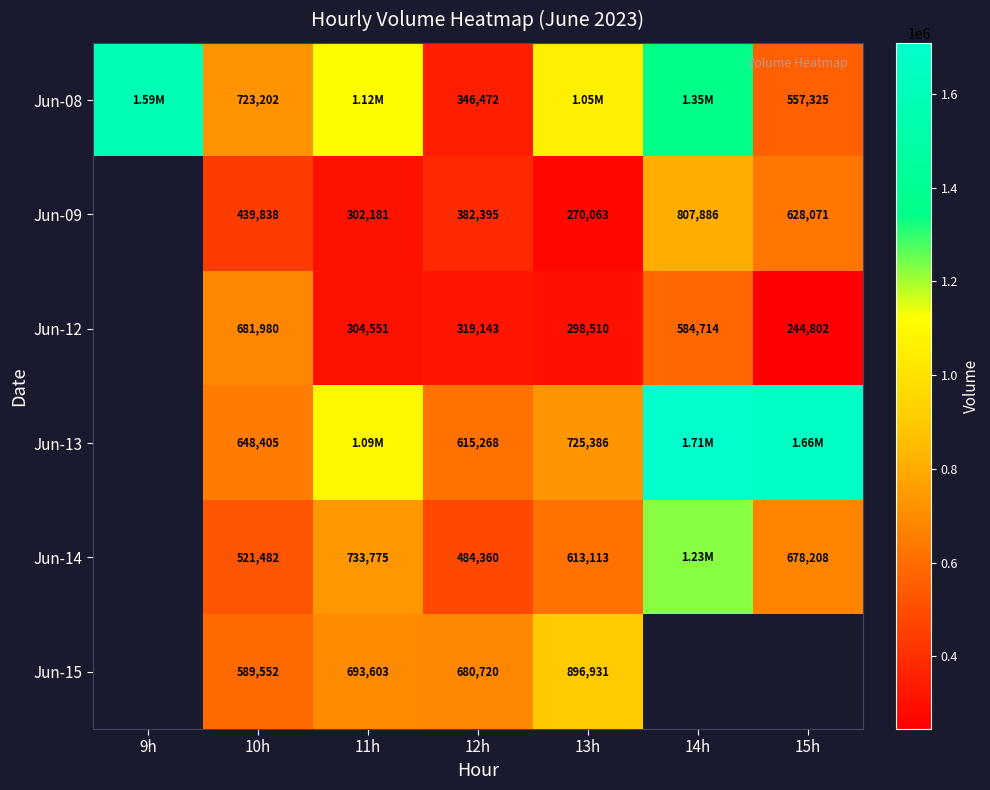

Rank the series at 10h from highest to lowest value.

Jun-08, Jun-12, Jun-13, Jun-15, Jun-14, Jun-09